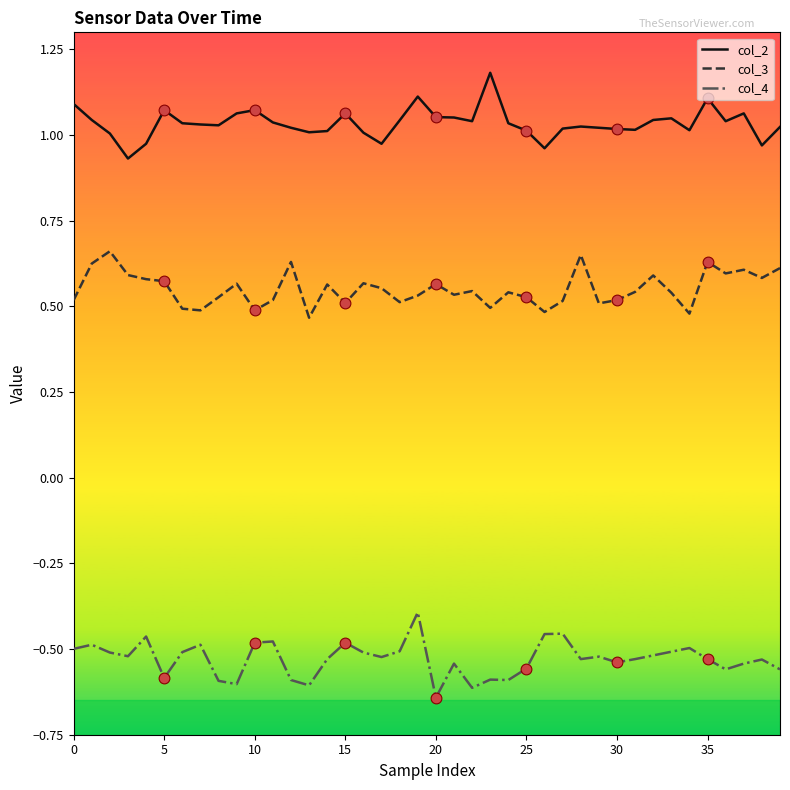

Which series has the largest total across all categories?

col_2